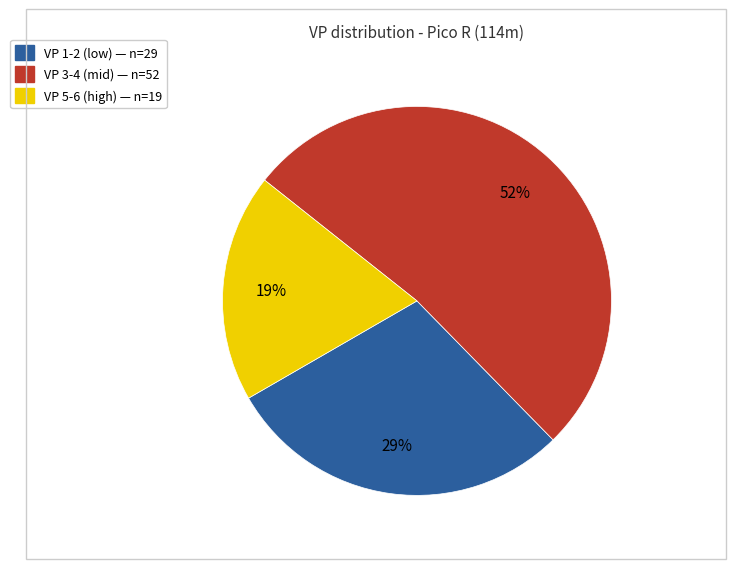

To the nearest percent, what is the average slice percentage?

33%